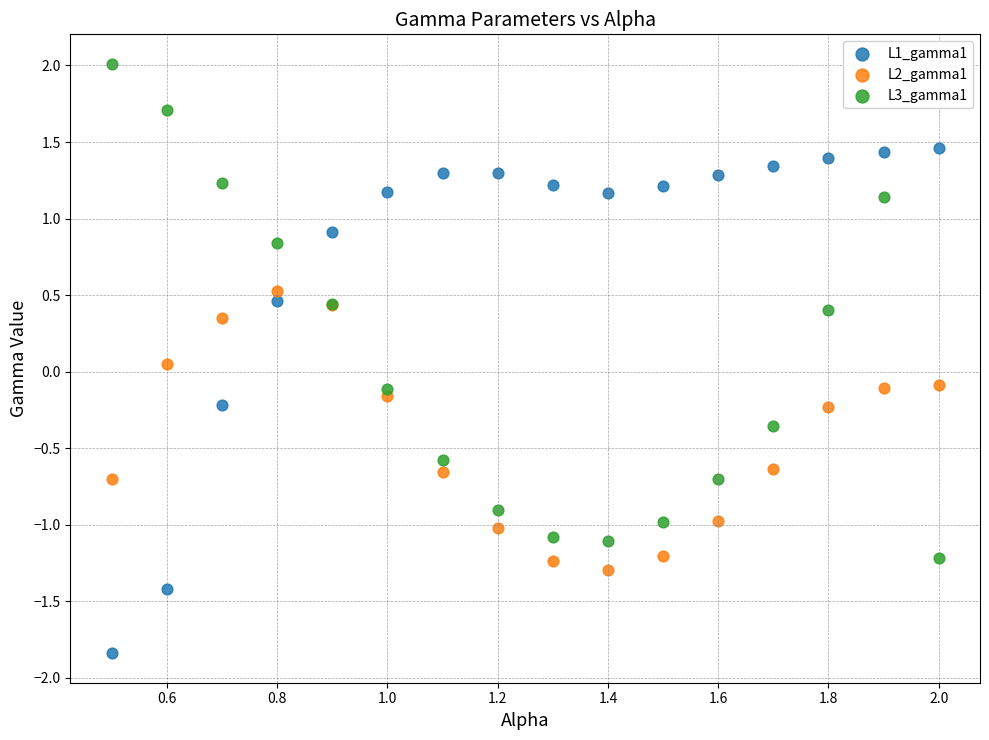

What is the X range (max minus min) for the scatter plot?

1.5